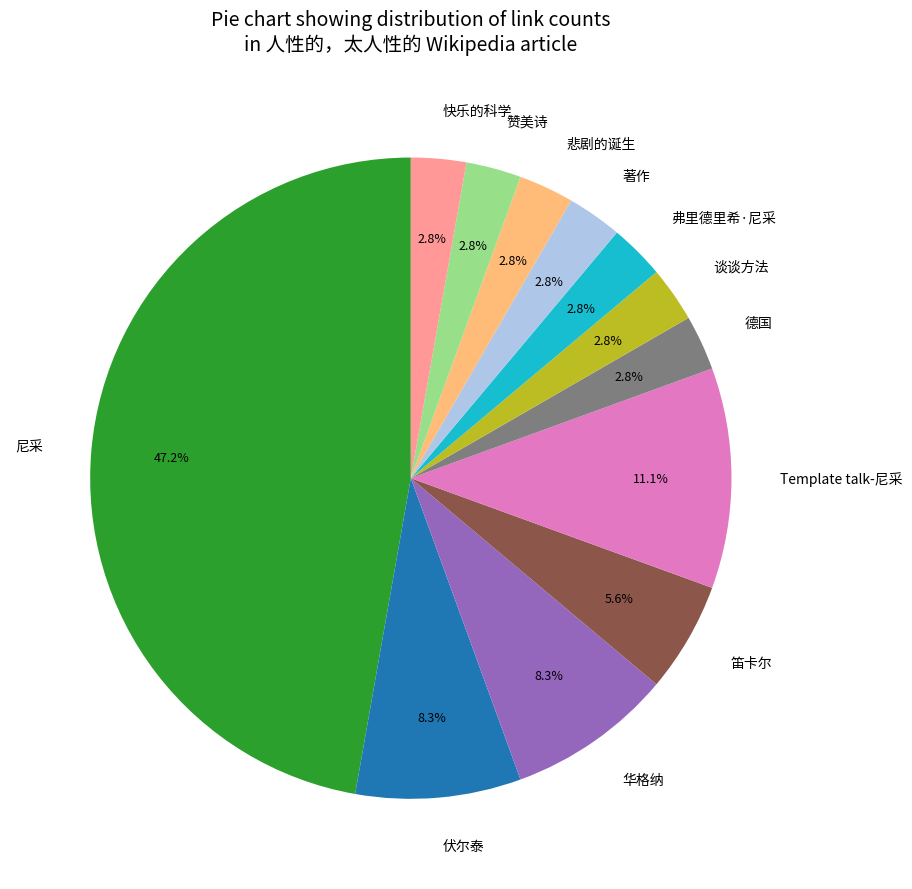

How many segments does this pie chart have?

12